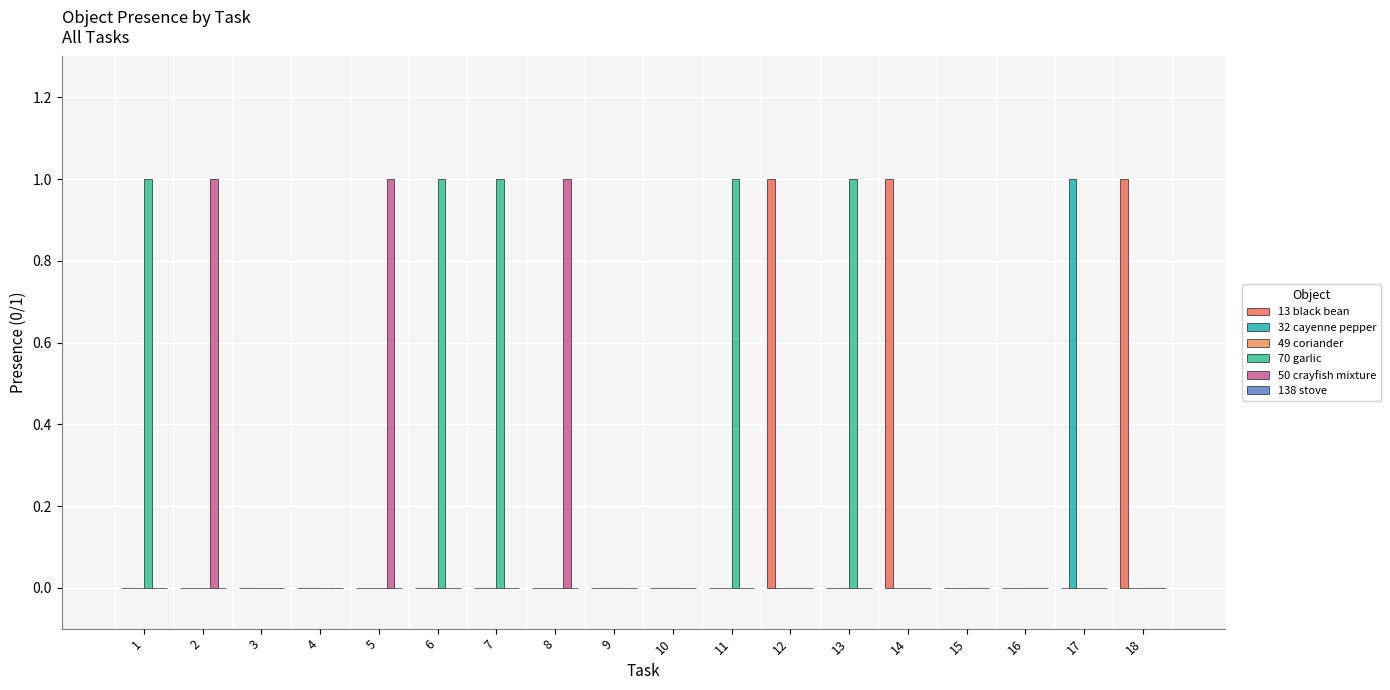

Reading left to right, transcribe all the data shown in this chart.

13 black bean: 1=0	2=0	3=0	4=0	5=0	6=0	7=0	8=0	9=0	10=0	11=0	12=1	13=0	14=1	15=0	16=0	17=0	18=1
32 cayenne pepper: 1=0	2=0	3=0	4=0	5=0	6=0	7=0	8=0	9=0	10=0	11=0	12=0	13=0	14=0	15=0	16=0	17=1	18=0
49 coriander: 1=0	2=0	3=0	4=0	5=0	6=0	7=0	8=0	9=0	10=0	11=0	12=0	13=0	14=0	15=0	16=0	17=0	18=0
70 garlic: 1=1	2=0	3=0	4=0	5=0	6=1	7=1	8=0	9=0	10=0	11=1	12=0	13=1	14=0	15=0	16=0	17=0	18=0
50 crayfish mixture: 1=0	2=1	3=0	4=0	5=1	6=0	7=0	8=1	9=0	10=0	11=0	12=0	13=0	14=0	15=0	16=0	17=0	18=0
138 stove: 1=0	2=0	3=0	4=0	5=0	6=0	7=0	8=0	9=0	10=0	11=0	12=0	13=0	14=0	15=0	16=0	17=0	18=0